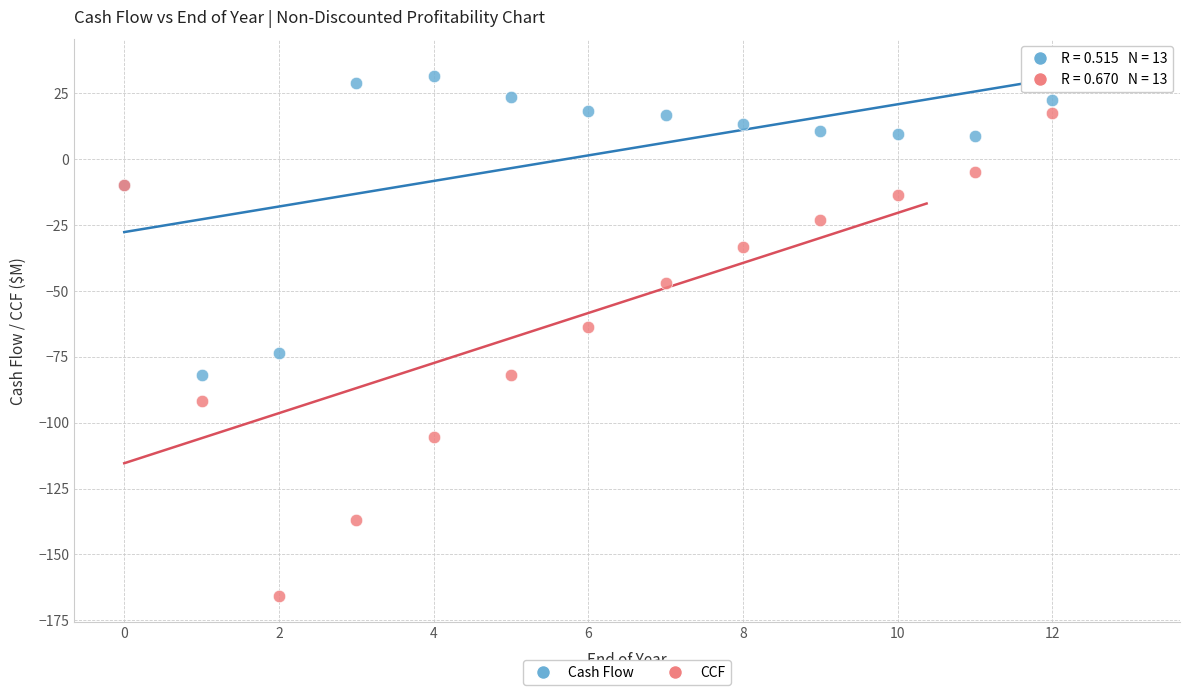

Which series reaches the maximum Y coordinate?

Cash Flow